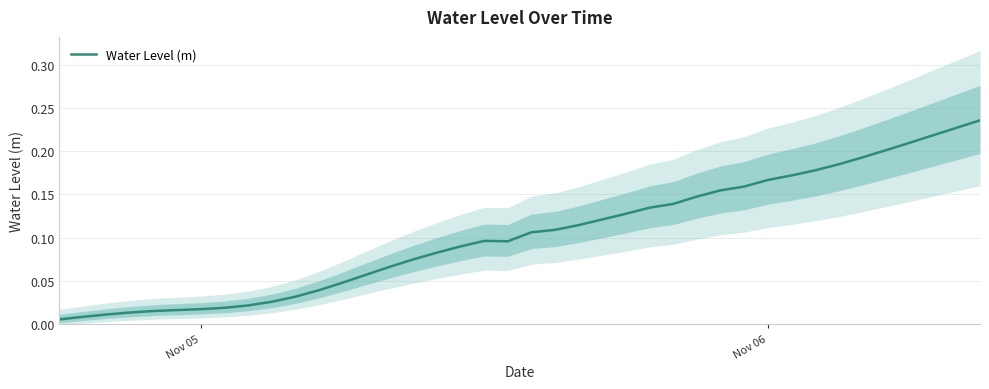

How many interior local valleys (lower than both neighbors) does the data have?

1